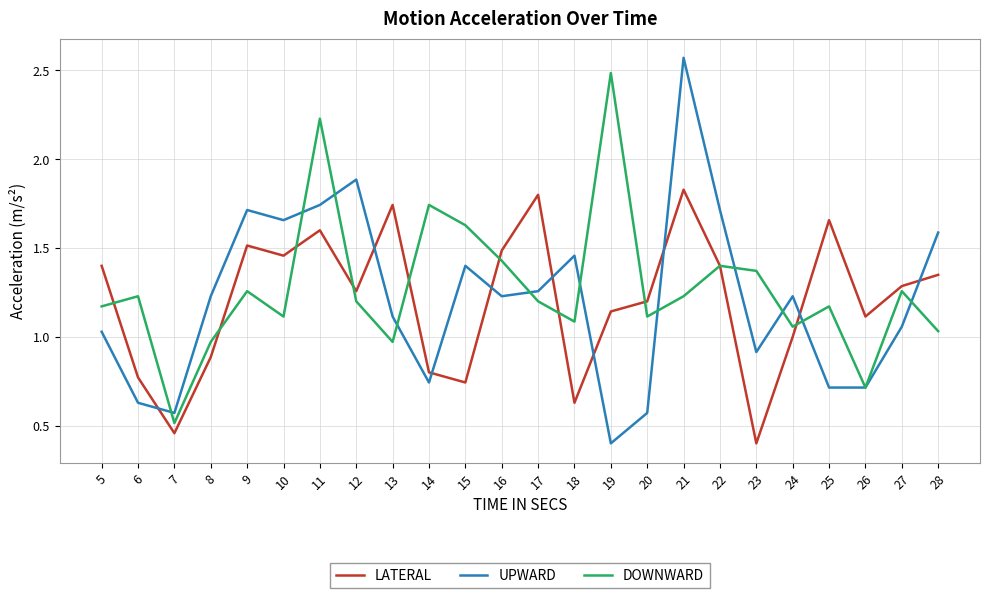

Count the number of data series in this chart.

3